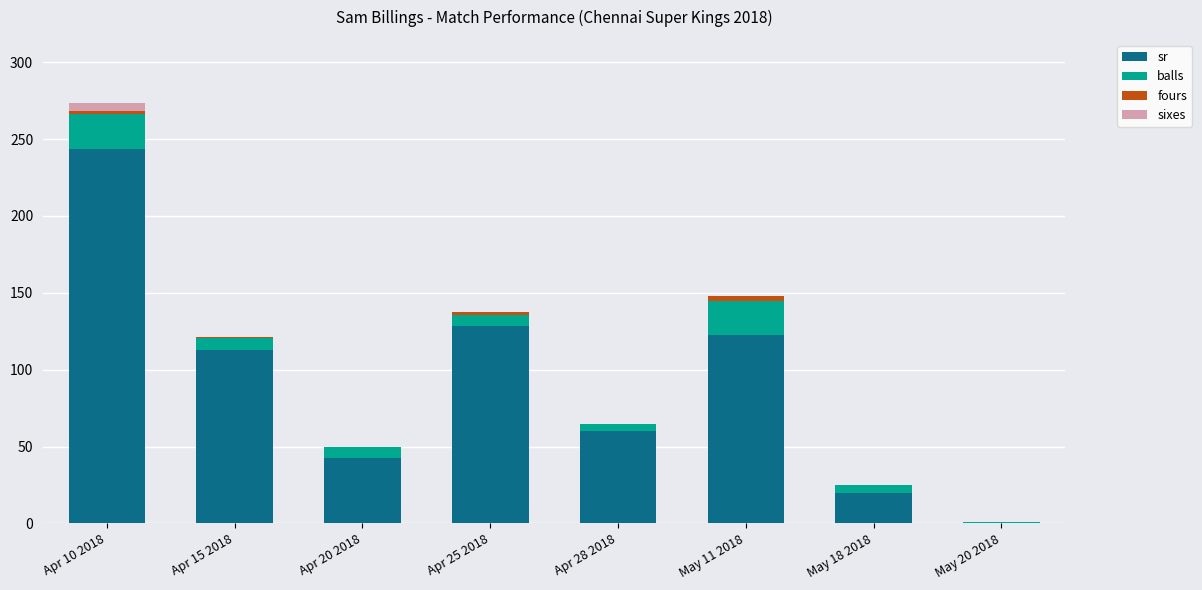

The sr series shows 122.7 at May 11 2018. True or false?

True